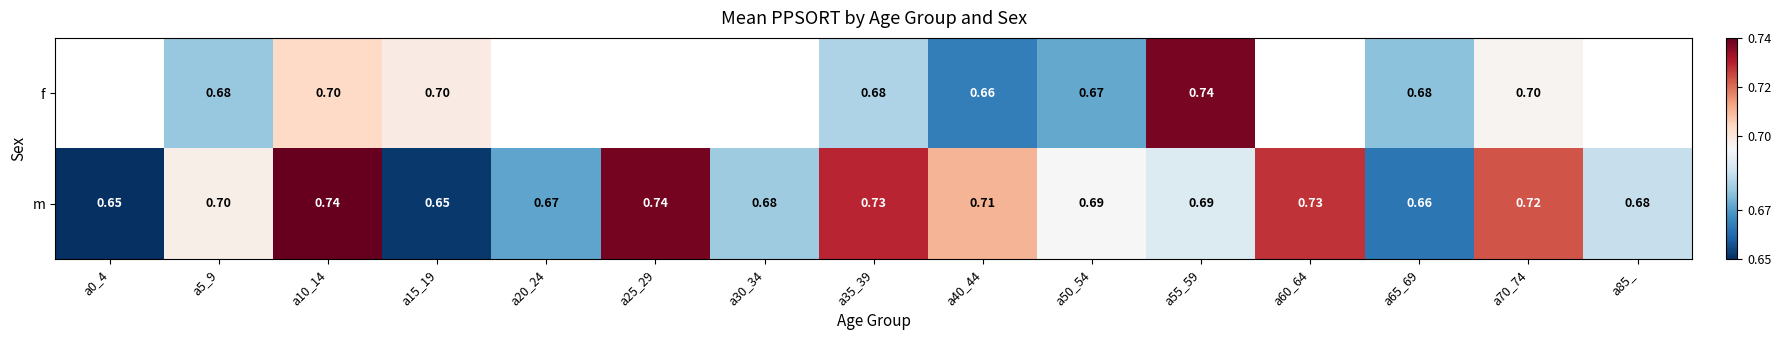

Rank the series at a55_59 from lowest to highest value.

m, f